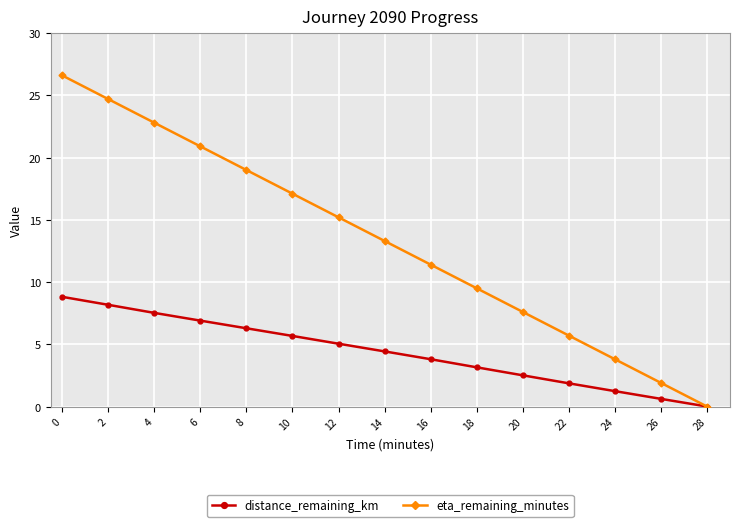

Is it true that eta_remaining_minutes equals 13.7 at 6?

False